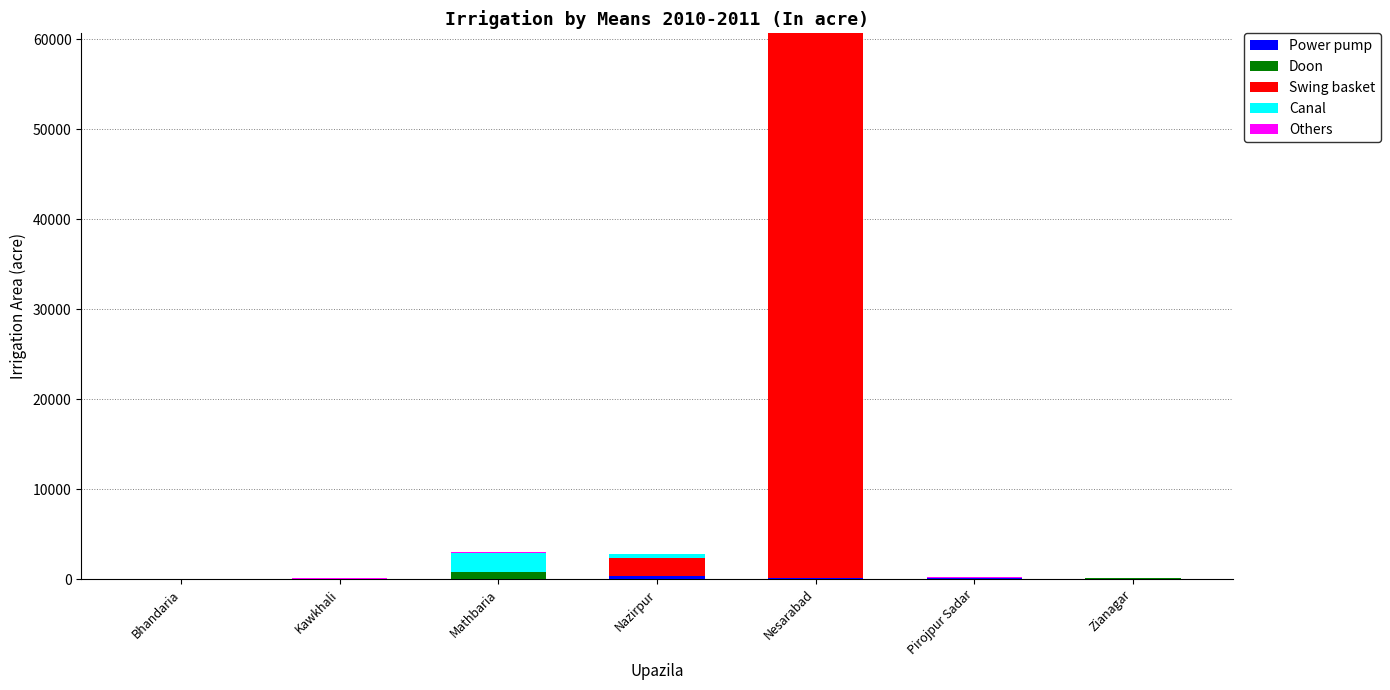

At which category is the sum across all series the highest?

Nesarabad